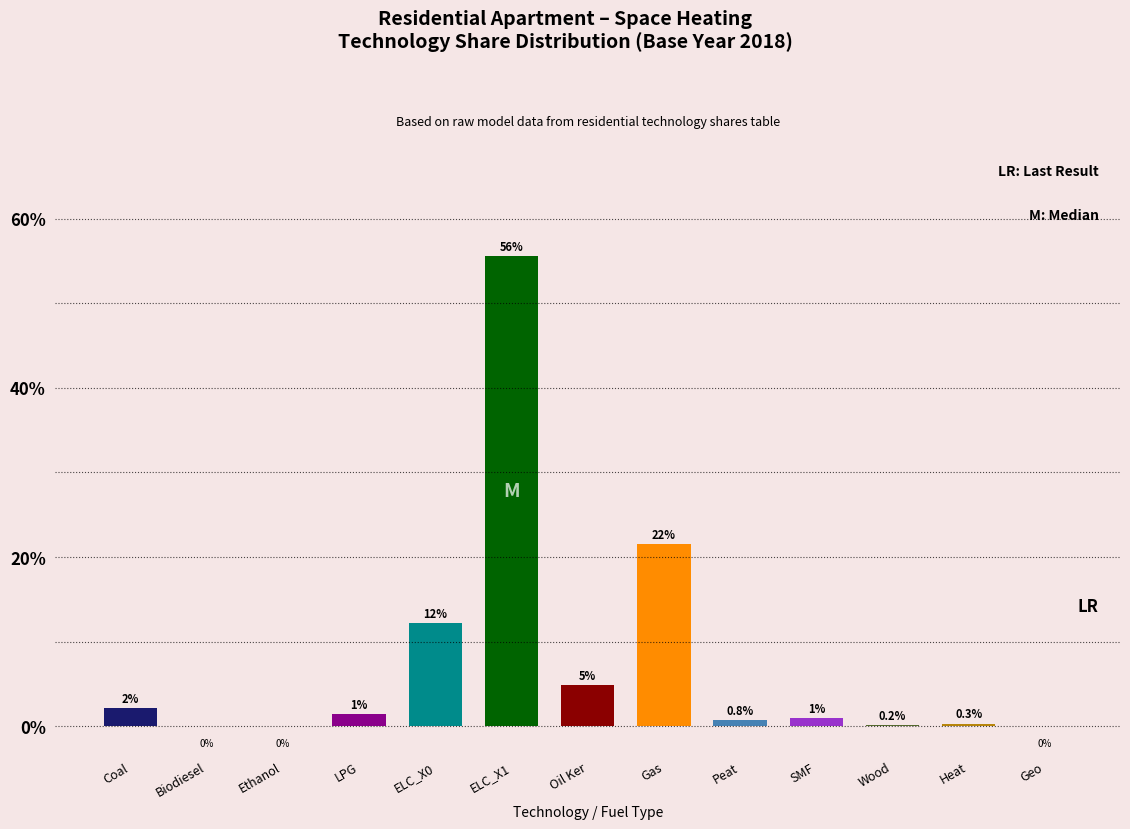

At which label is the value closest to 27?

Gas